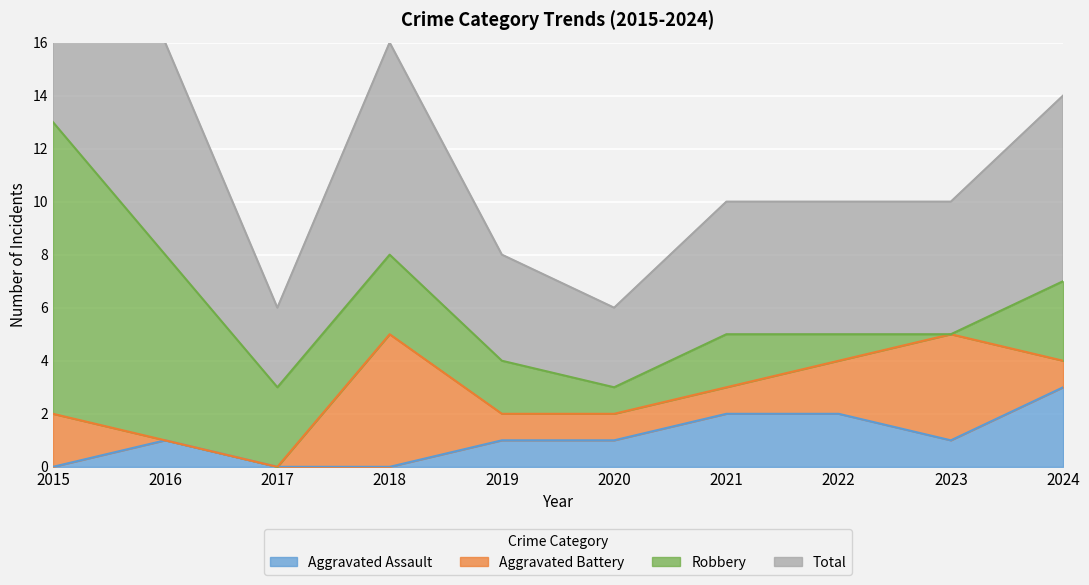

Where does the Aggravated Assault series first go above 1?

2021